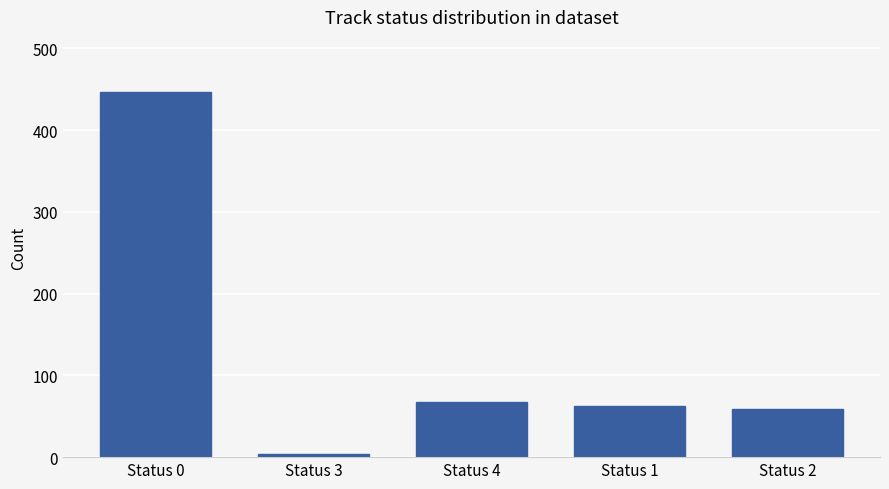

What is the value of the 2nd bar from the left?

4